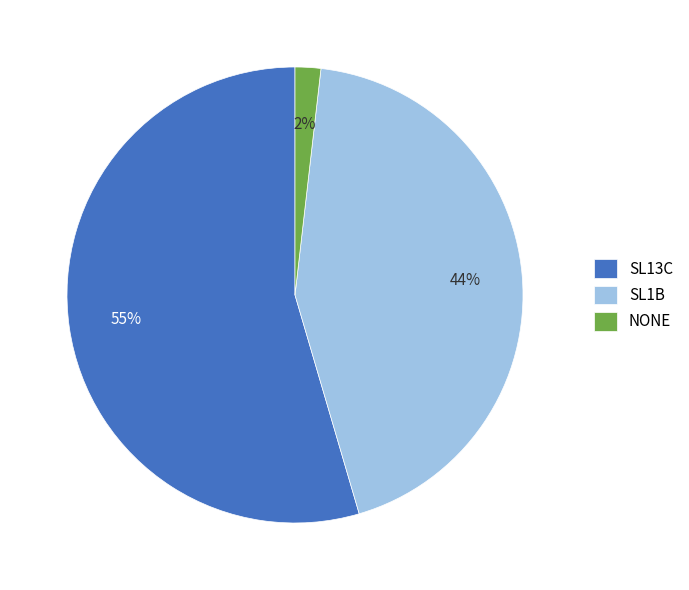

To the nearest percent, what is the average slice percentage?

33%